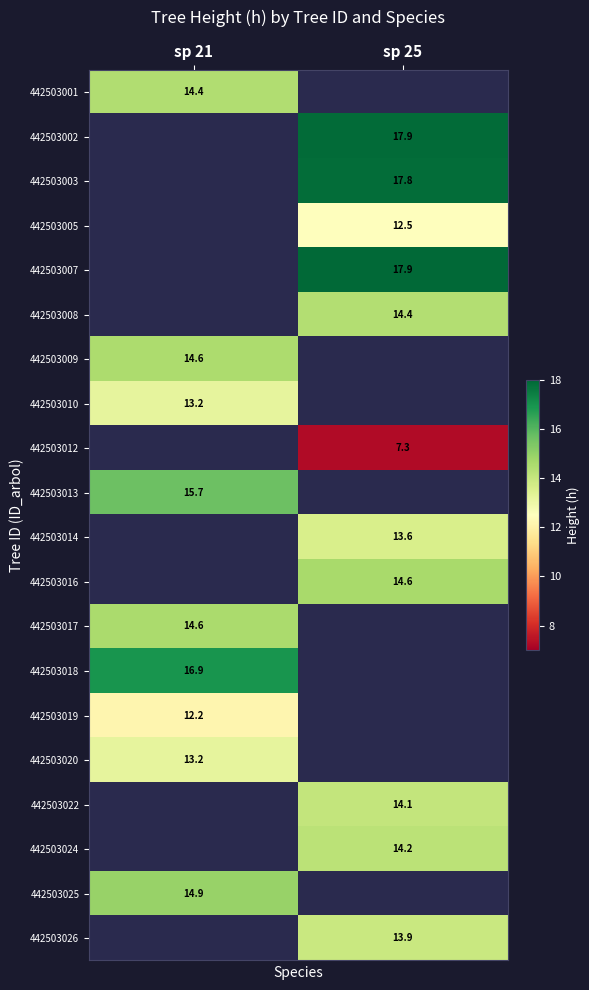

How many series are shown in this chart?

20